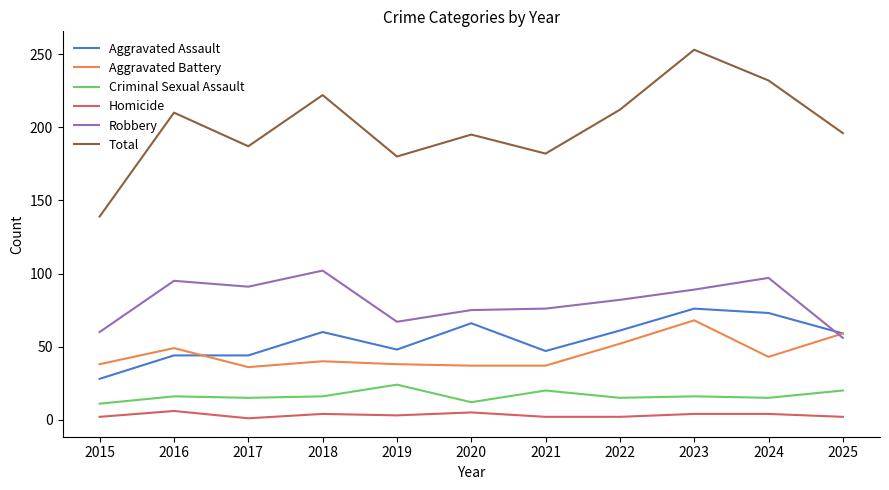

At 2016, list the series in order from largest to smallest.

Total, Robbery, Aggravated Battery, Aggravated Assault, Criminal Sexual Assault, Homicide